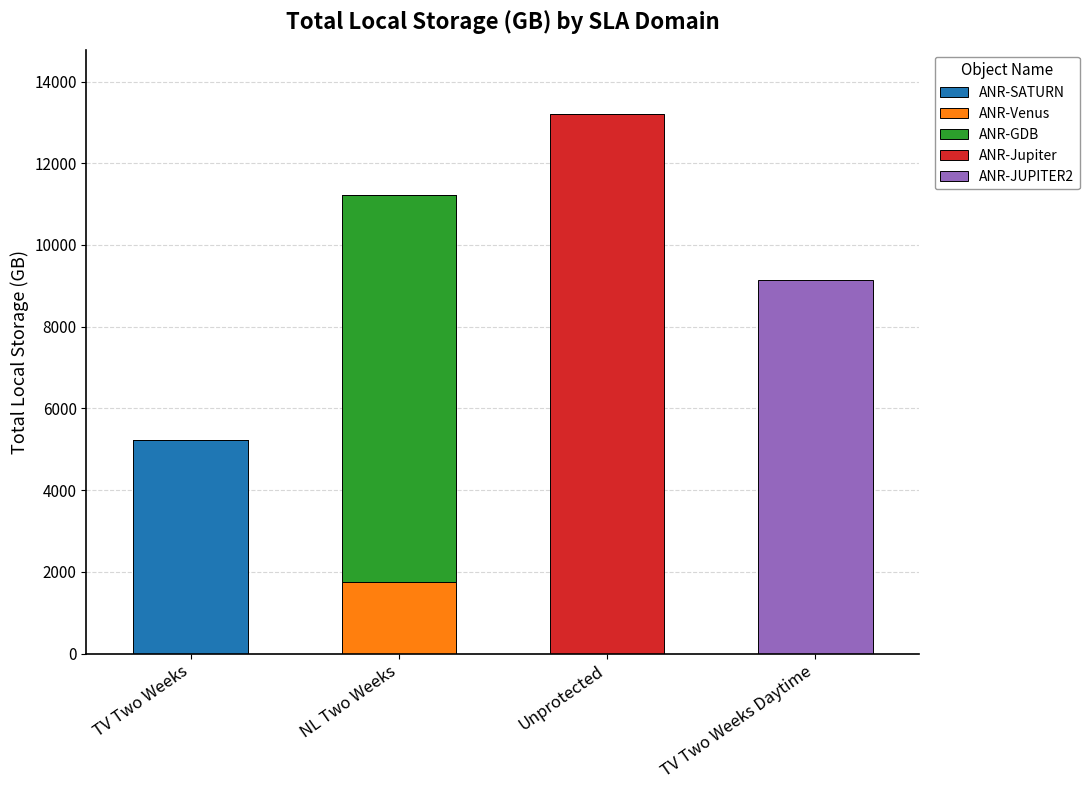

Reading right to left, list the values for the ANR-SATURN series.

TV Two Weeks Daytime=0.0	Unprotected=0.0	NL Two Weeks=0.0	TV Two Weeks=5224.1